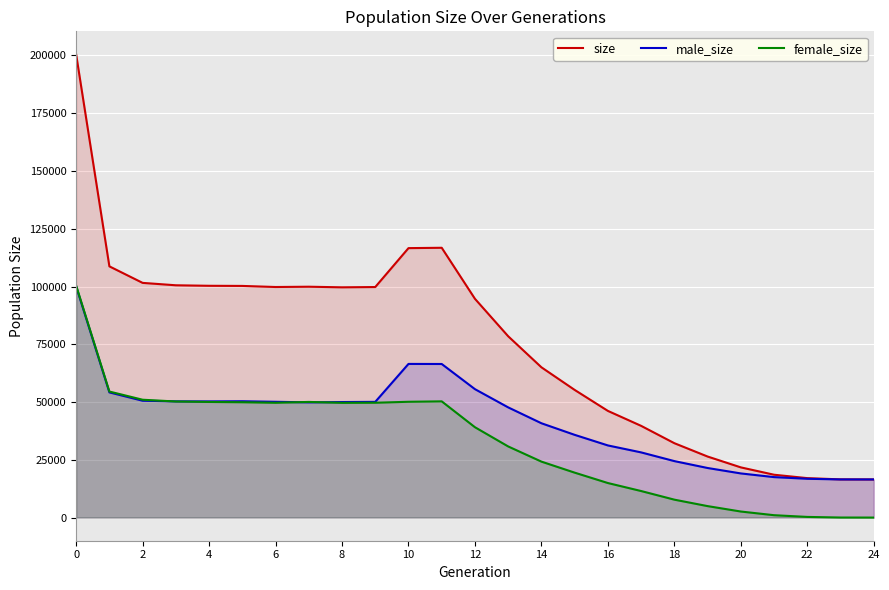

How many values in the size series exceed 94681?

12